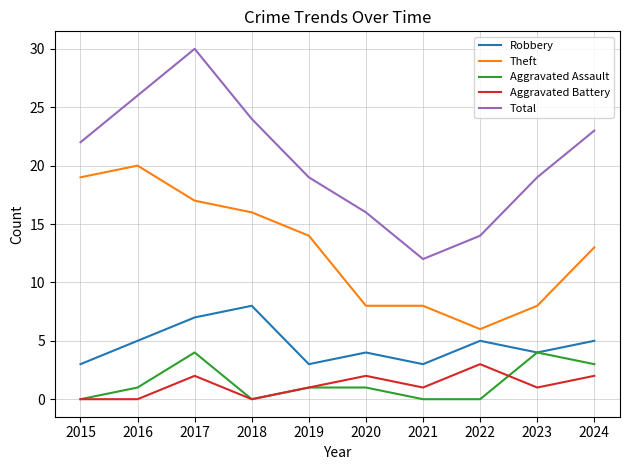

What is the difference between the second highest and second lowest values in the Aggravated Assault series?

4